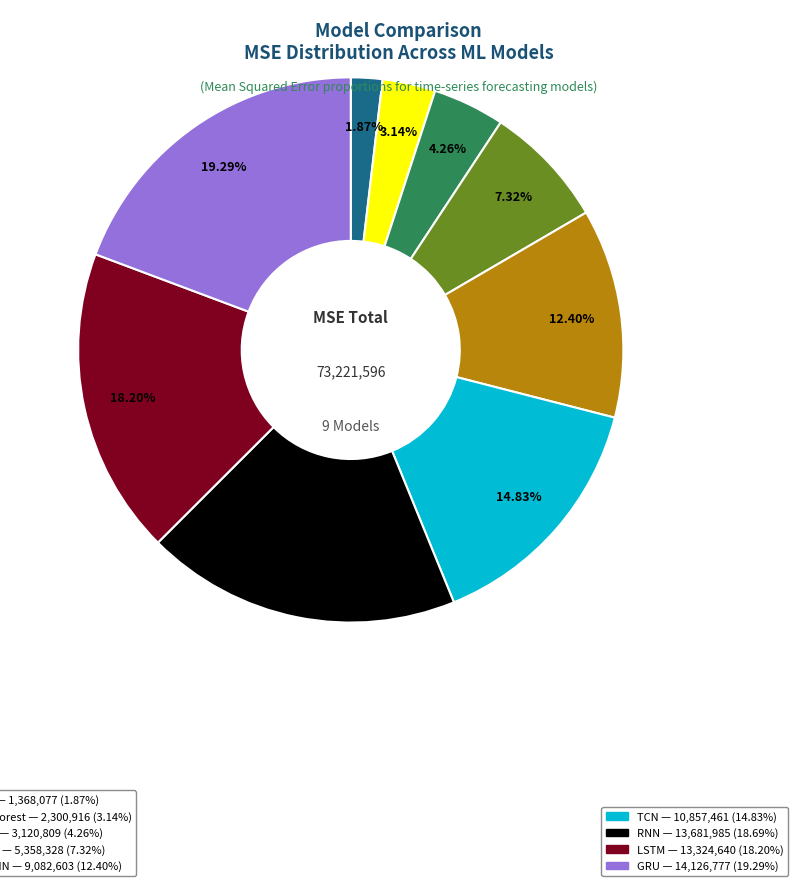

Does any single category account for the majority?

No